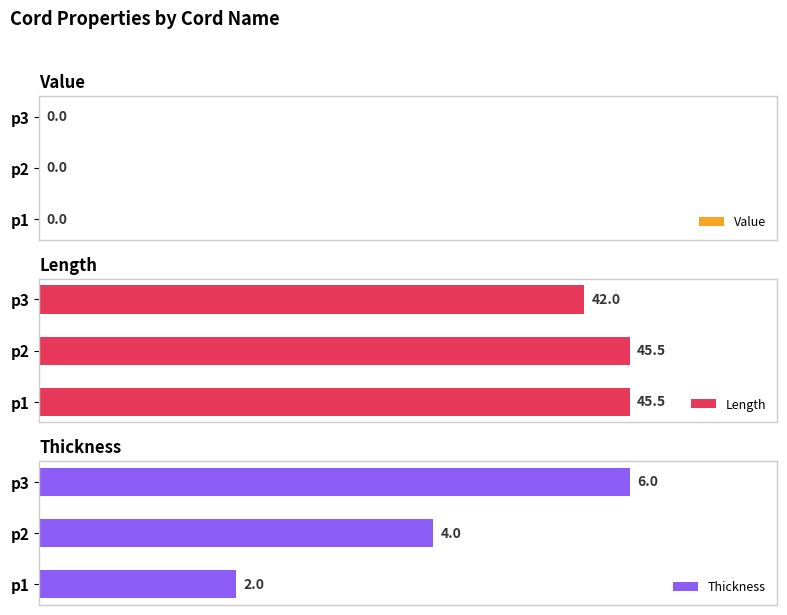

List the labels in order of Thickness value, largest first.

p3, p2, p1